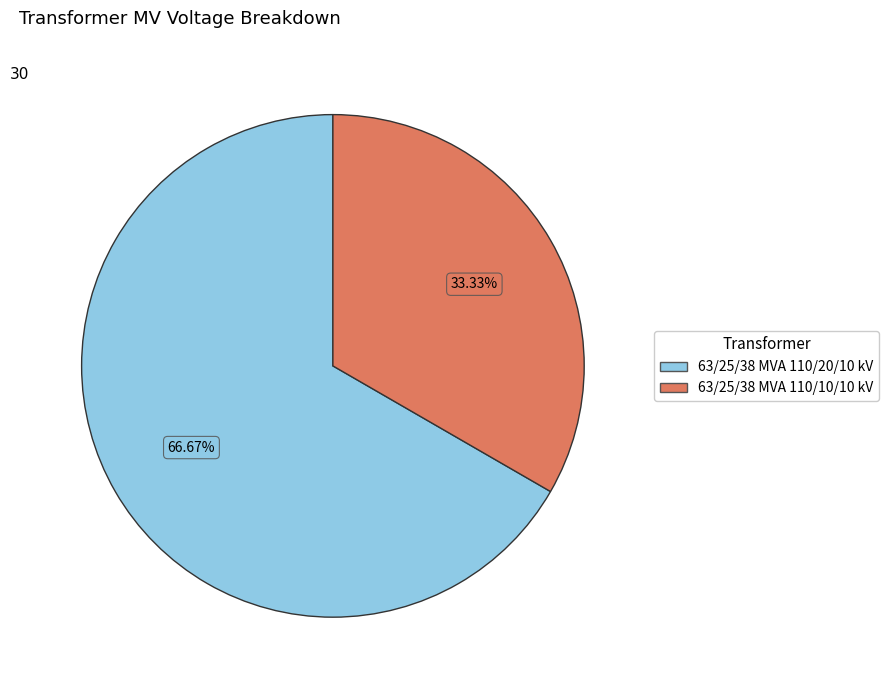

The 63/25/38 MVA 110/10/10 kV slice represents 33% of the pie. True or false?

True